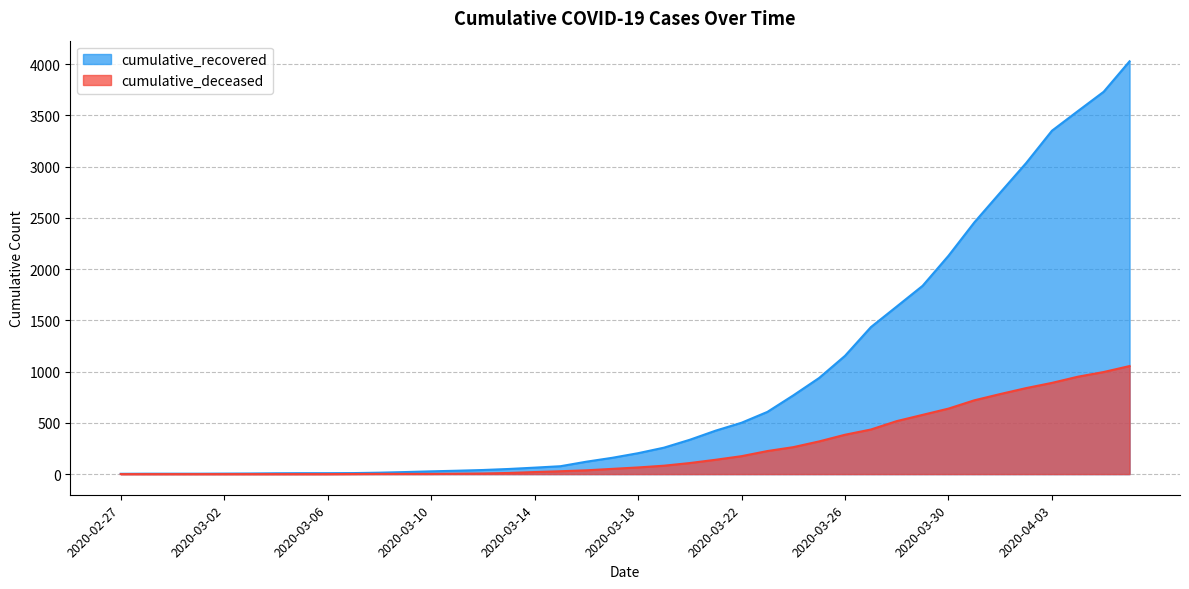

Rank the categories by cumulative_recovered value from highest to lowest.

2020-04-06, 2020-04-05, 2020-04-04, 2020-04-03, 2020-04-02, 2020-04-01, 2020-03-31, 2020-03-30, 2020-03-29, 2020-03-28, 2020-03-27, 2020-03-26, 2020-03-25, 2020-03-24, 2020-03-23, 2020-03-22, 2020-03-21, 2020-03-20, 2020-03-19, 2020-03-18, 2020-03-17, 2020-03-16, 2020-03-15, 2020-03-14, 2020-03-13, 2020-03-12, 2020-03-11, 2020-03-10, 2020-03-09, 2020-03-08, 2020-03-07, 2020-03-05, 2020-03-06, 2020-03-04, 2020-03-03, 2020-03-02, 2020-02-28, 2020-02-29, 2020-03-01, 2020-02-27